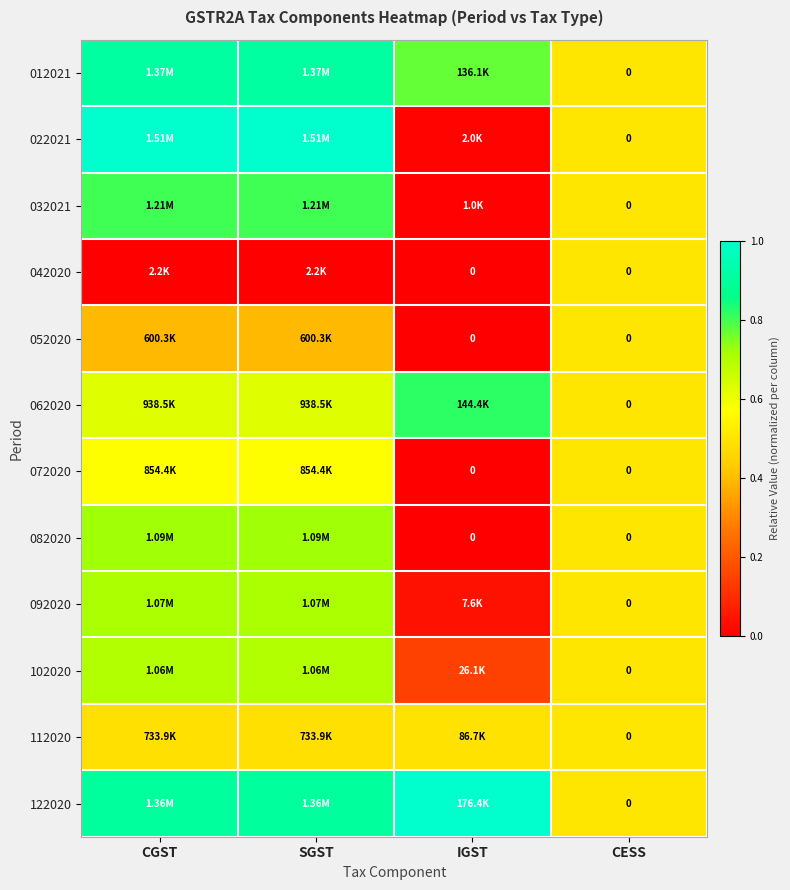

Is it true that 102020 equals 0.5 at CESS?

True